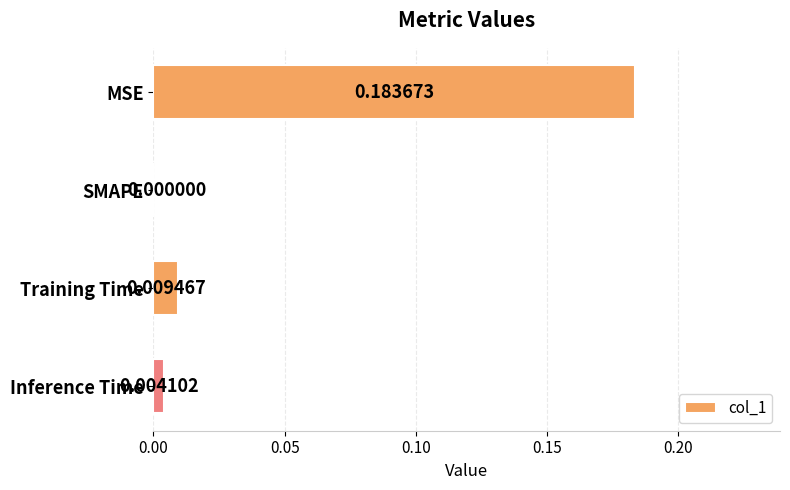

At which label is the value closest to 0?

SMAPE